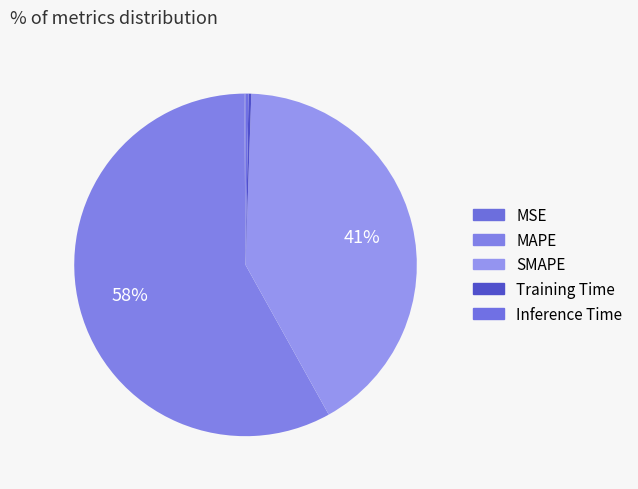

How much of the chart is everything except SMAPE?

58.6%